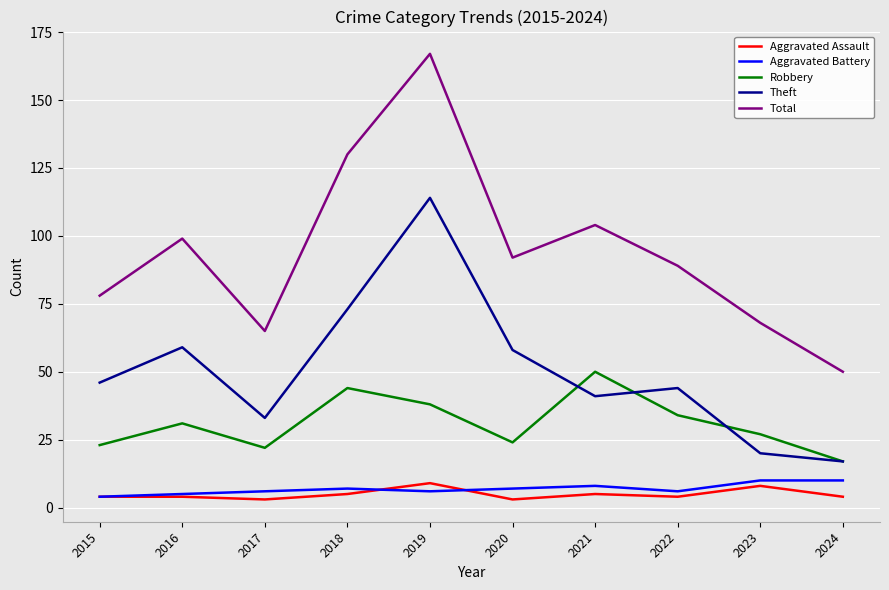

True or false: Total and Aggravated Assault cross at least once.

False